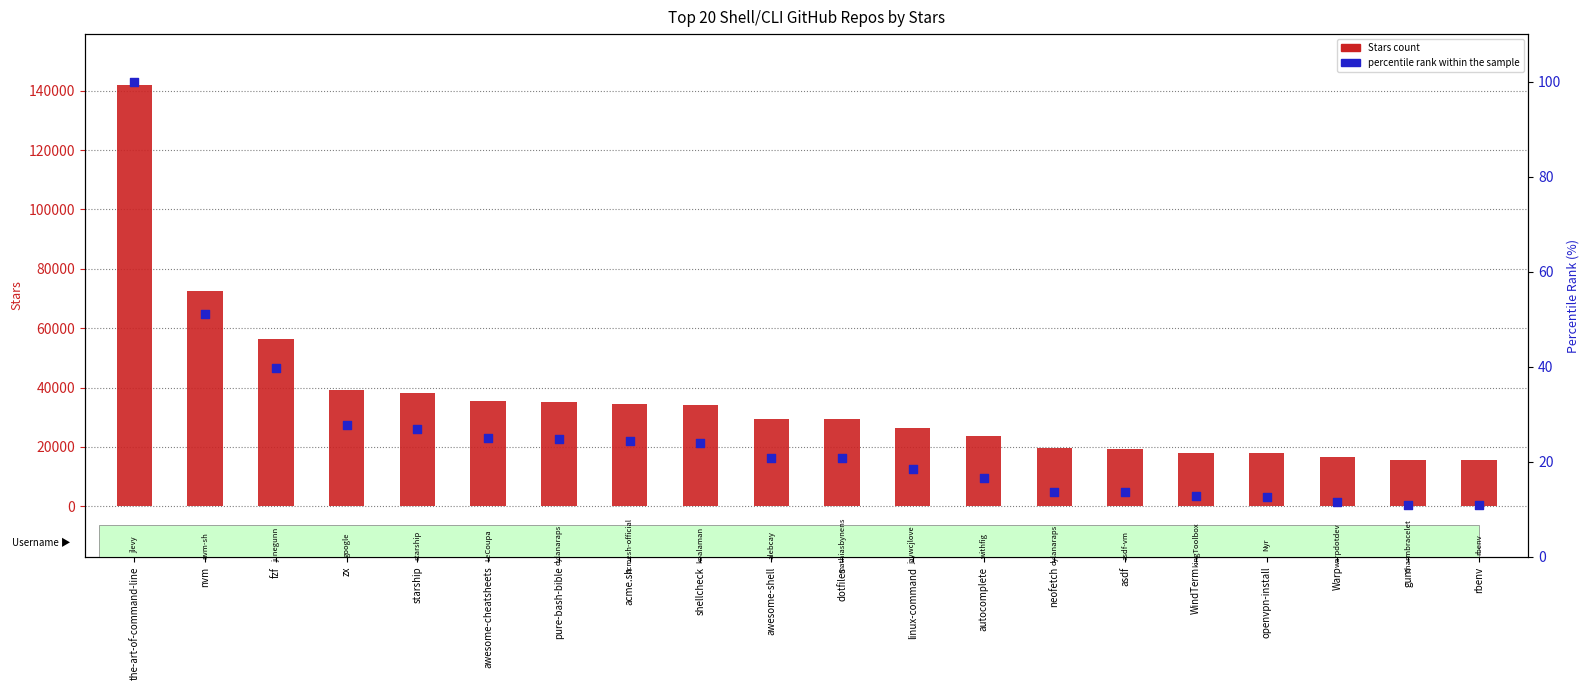

Which series has the largest total across all categories?

Stars